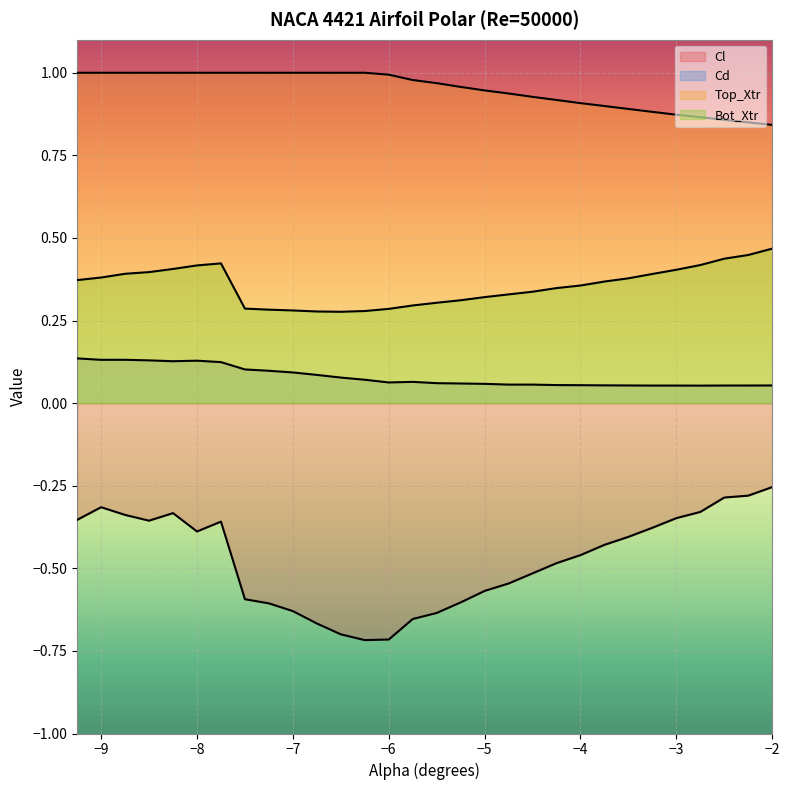

What is the sum of the Cl values at -2.5 and -5.5?

-0.9